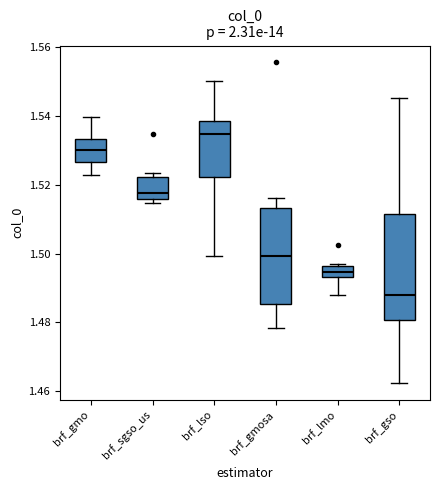

Reading left to right, read every box against the y-axis: the position of its median line, the range the box covers, and the ends of its whiskers. The values are not printed on the chart, so give them approximately, as read against the axis.

brf_gmo: median 1.530, box 1.526 to 1.534, whiskers 1.522 to 1.540
brf_sgso_us: median 1.518, box 1.516 to 1.522, whiskers 1.514 to 1.524
brf_lso: median 1.534, box 1.522 to 1.538, whiskers 1.500 to 1.550
brf_gmosa: median 1.500, box 1.486 to 1.514, whiskers 1.478 to 1.516
brf_lmo: median 1.494 (inside the box), box 1.494 to 1.496, whiskers 1.488 to 1.496
brf_gso: median 1.488, box 1.480 to 1.512, whiskers 1.462 to 1.546